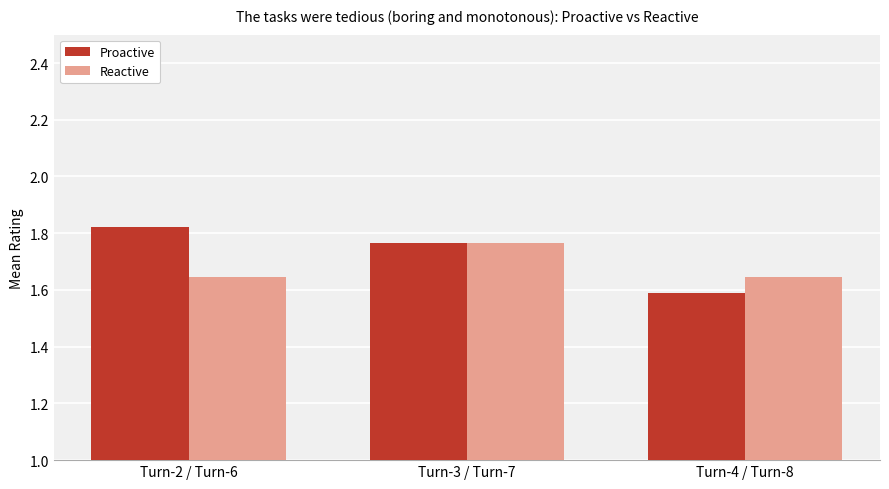

What is the label of the 2nd bar from the left?

Turn-3 / Turn-7